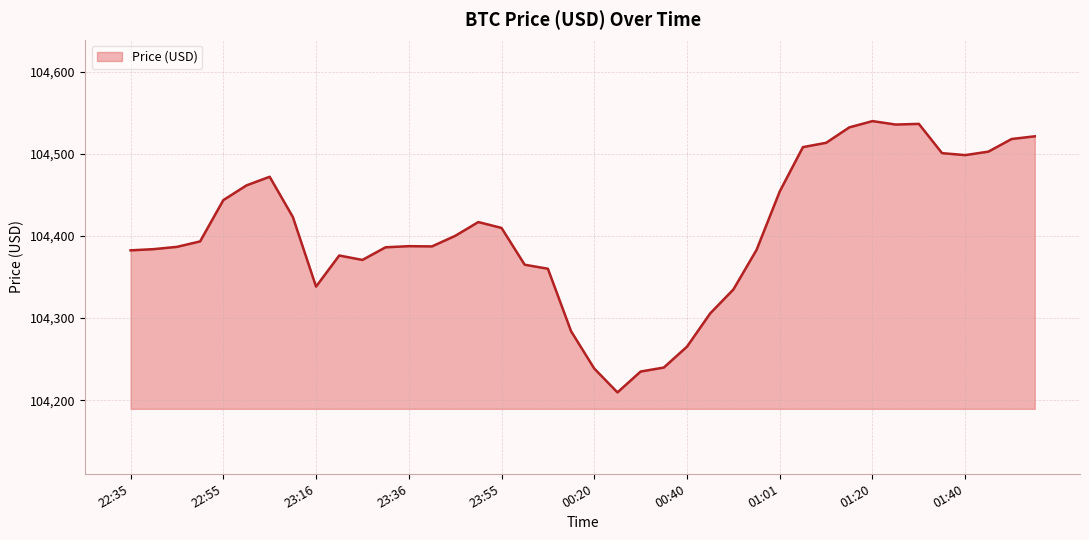

What is the greatest value displayed?

104539.7